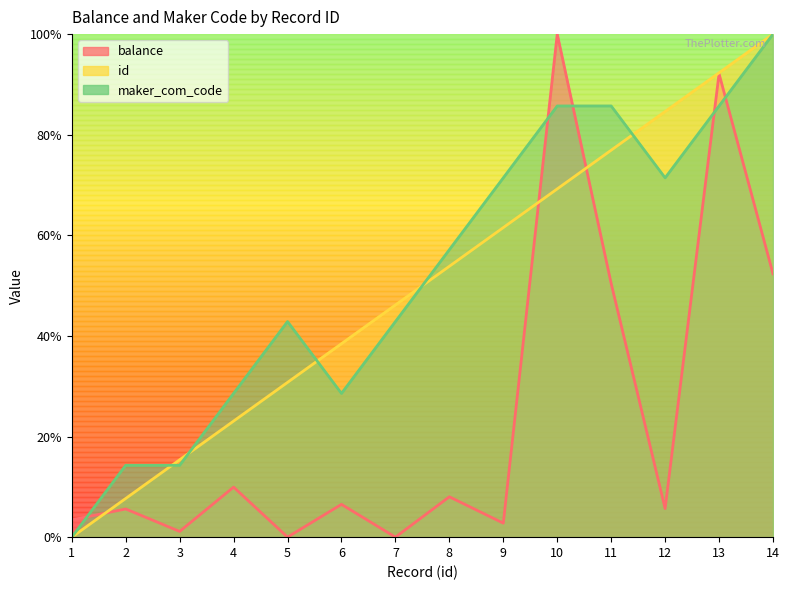

True or false: balance has a value of 0.0 at 4.

False